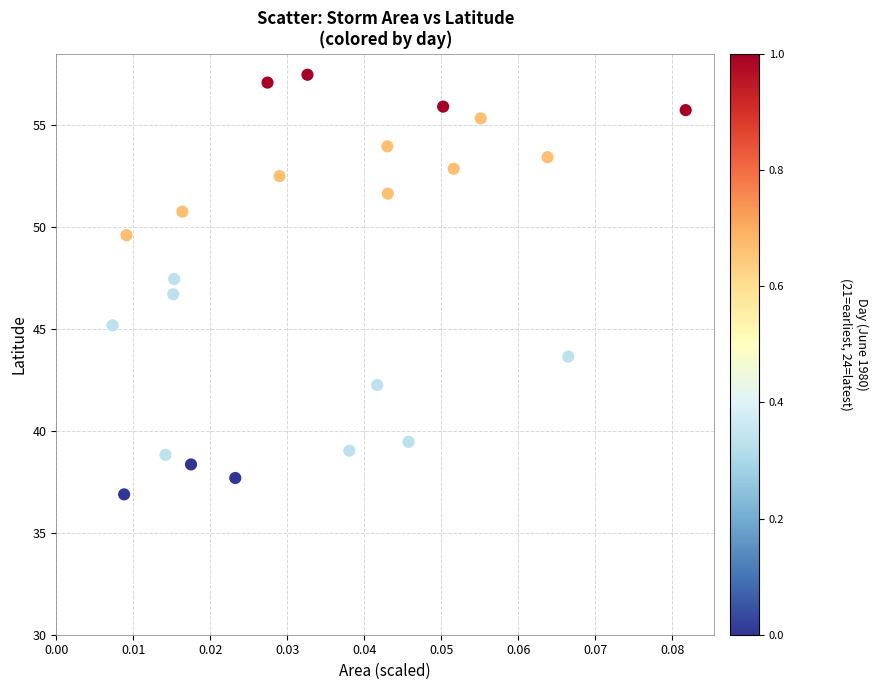

What is the range of Y values (max minus min)?

20.6